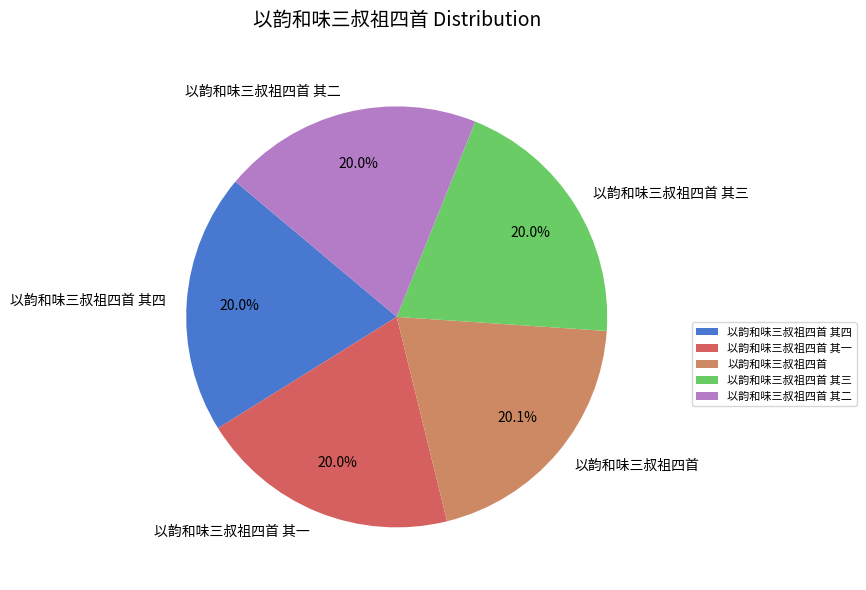

To the nearest percent, what portion does 以韵和味三叔祖四首 其三 represent?

20%